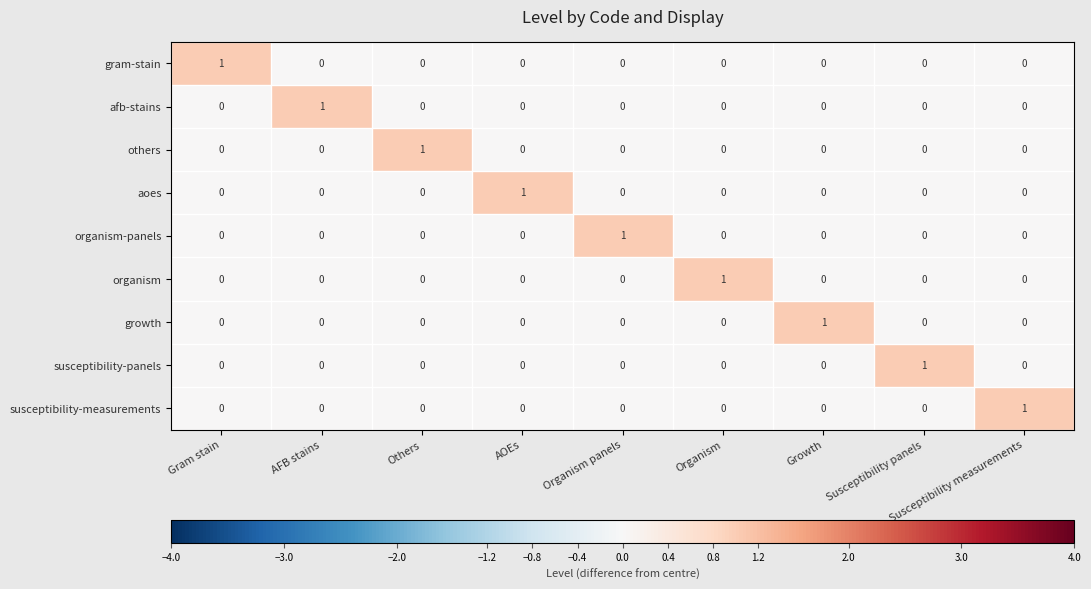

Count the number of categories in the chart.

9